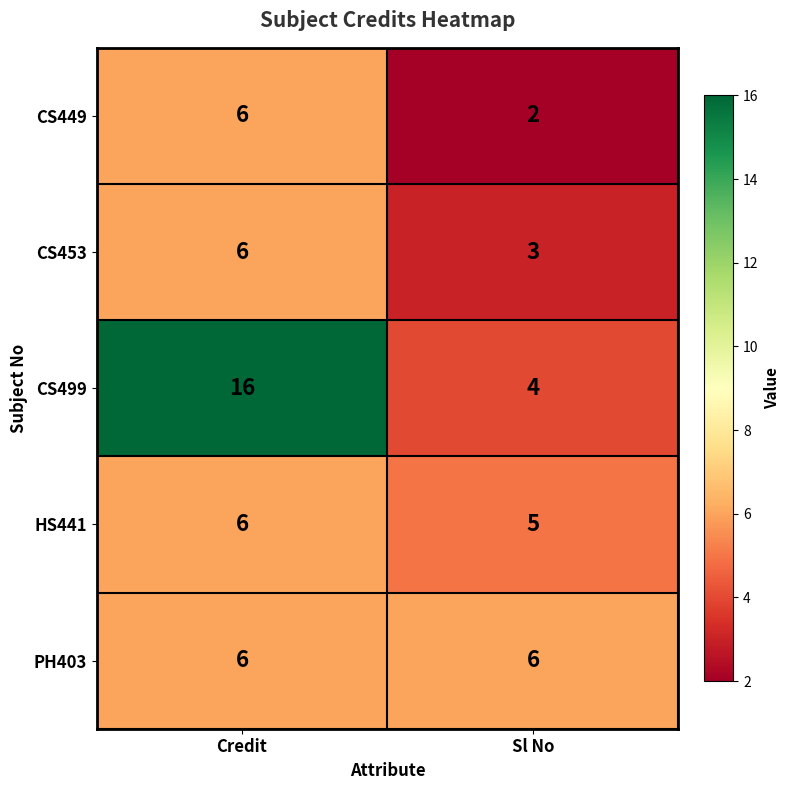

Between Credit and Sl No, which series saw the biggest shift?

CS499